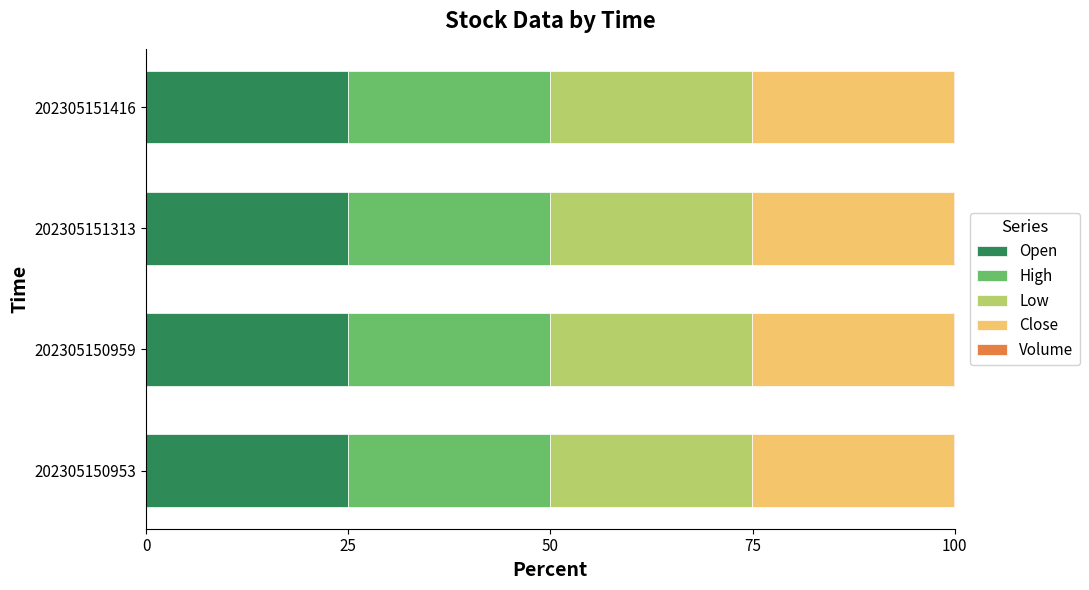

The value of Open at 202305150953 is 40.7. True or false?

False